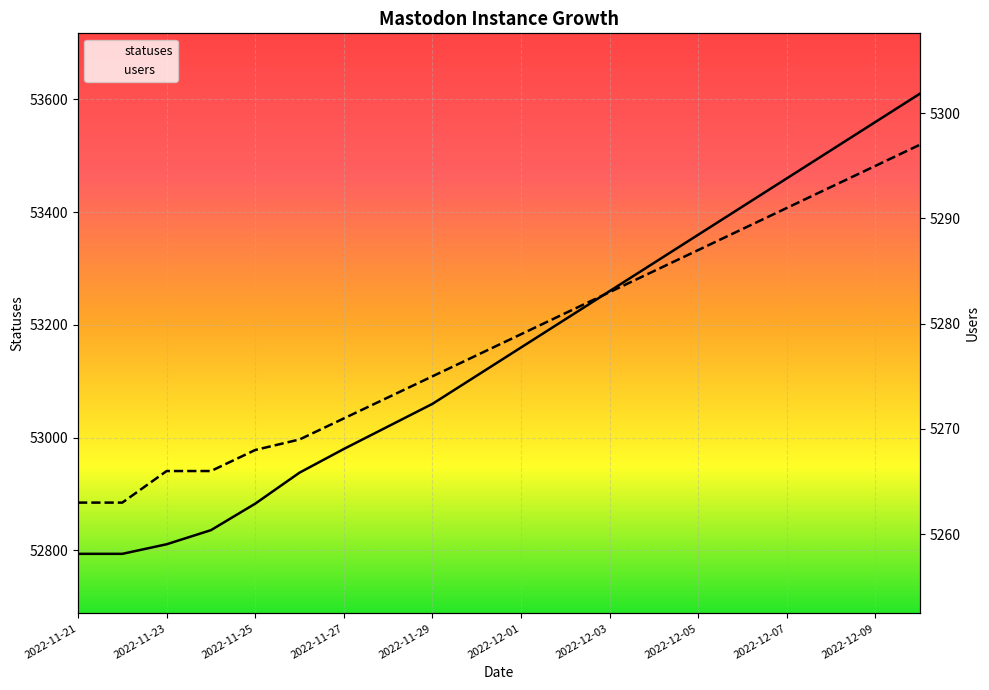

At how many categories does at least one series exceed 19398?

20